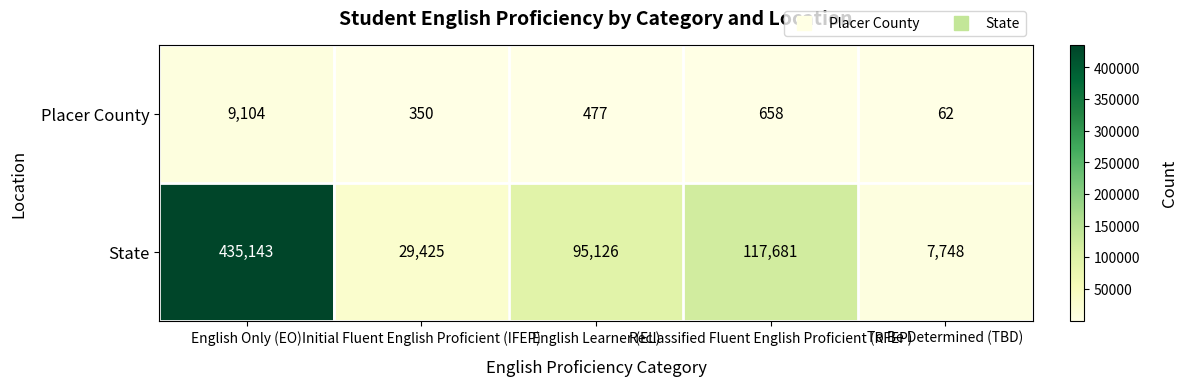

Which series changed the most between English Only (EO) and Initial Fluent English Proficient (IFEP)?

State